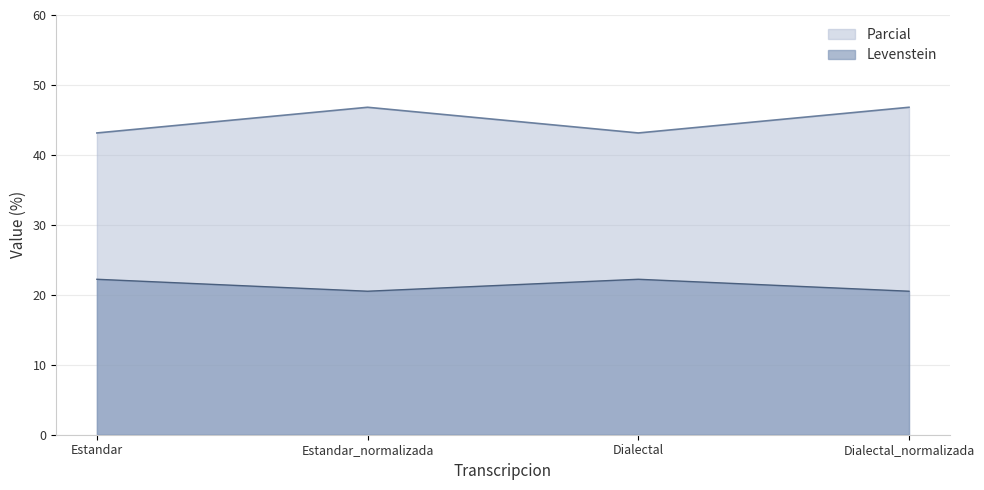

True or false: Parcial and Levenstein intersect in this chart.

False